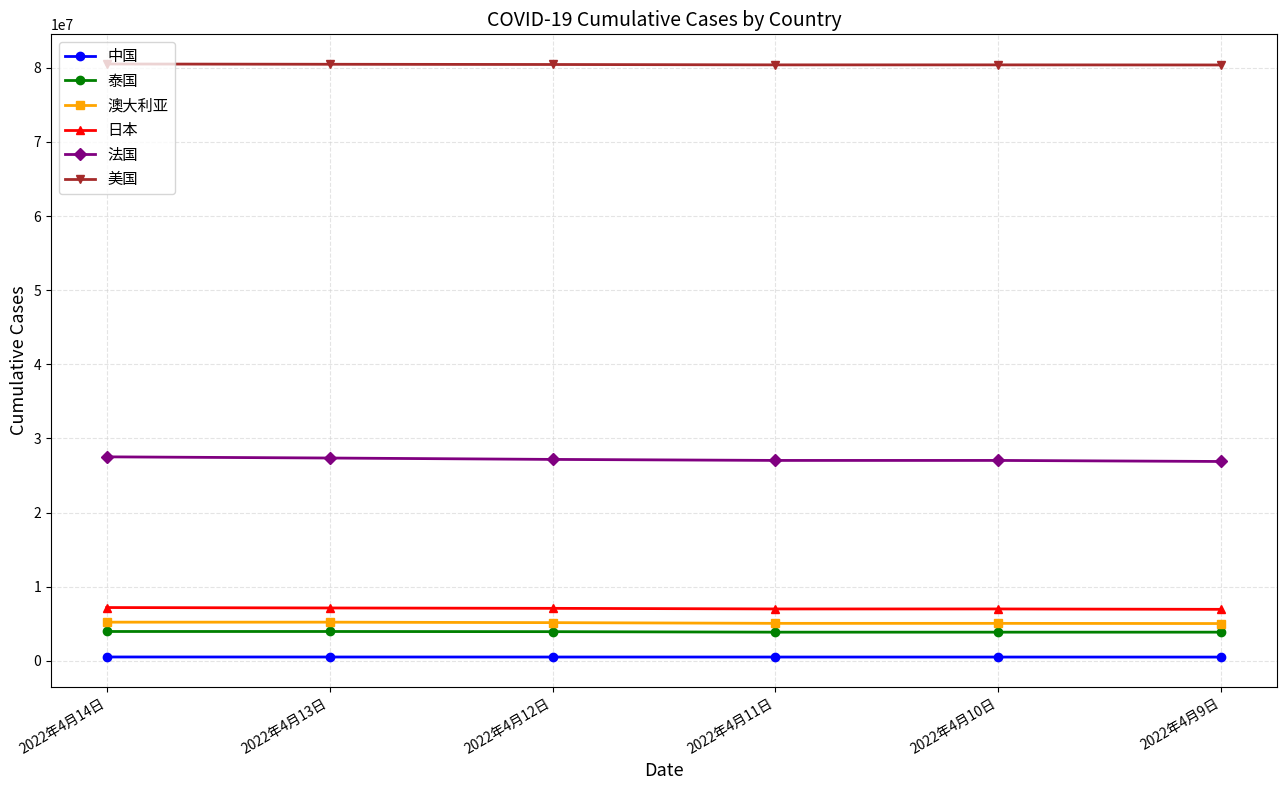

At how many categories does at least one series exceed 50088201?

6